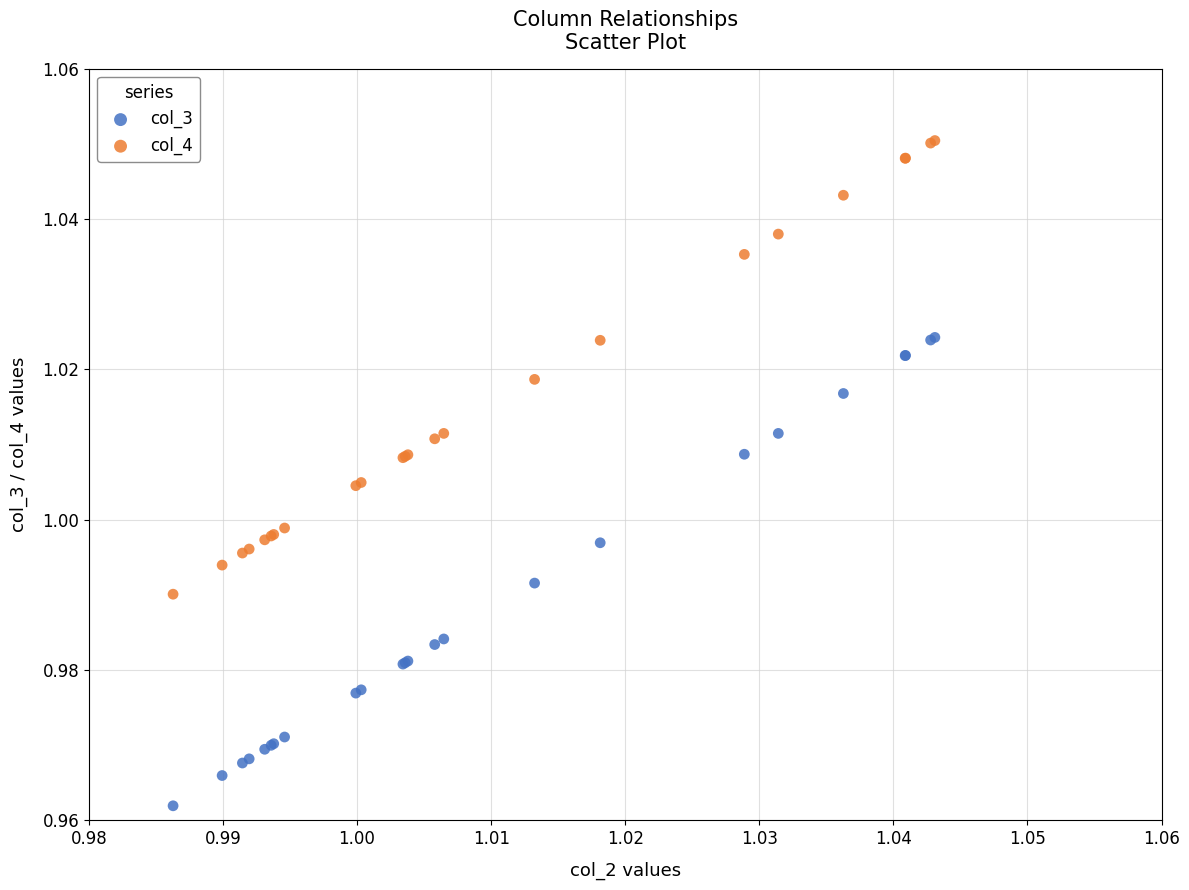

What are all the series names shown in the legend?

col_3, col_4